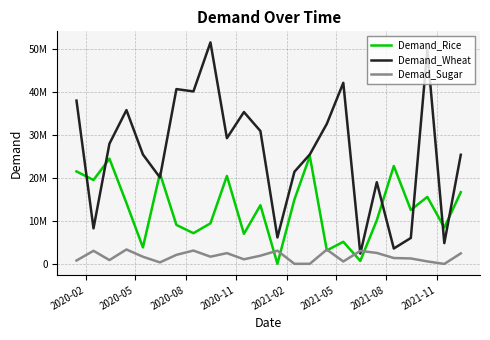

True or false: Demand_Rice and Demad_Sugar cross at least once.

True